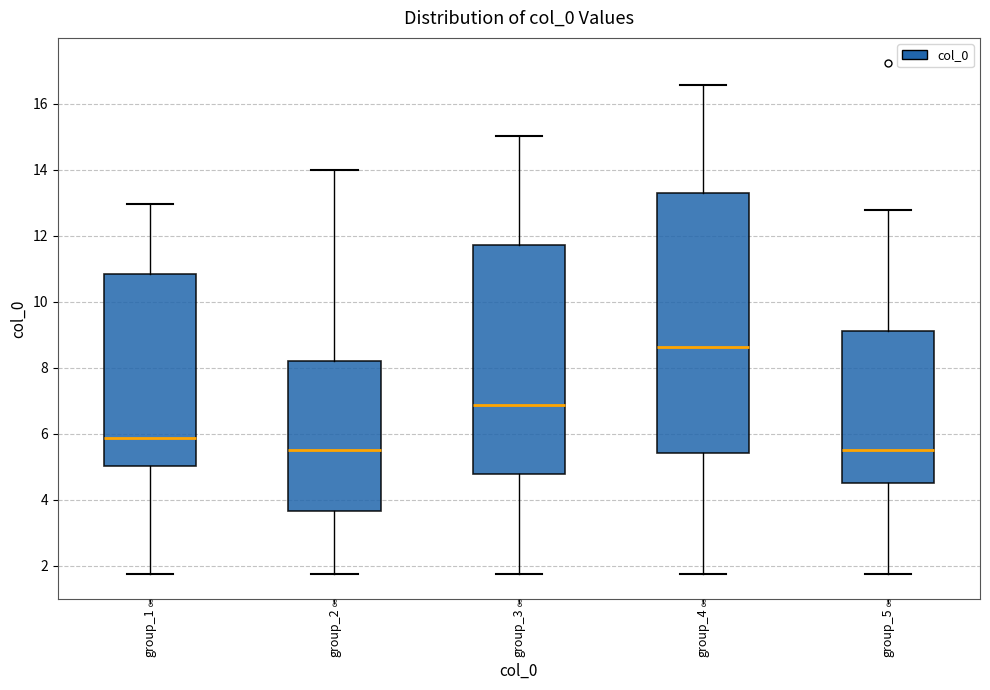

Comparing the boxes themselves (not the whiskers), which one is the tallest?

group_4